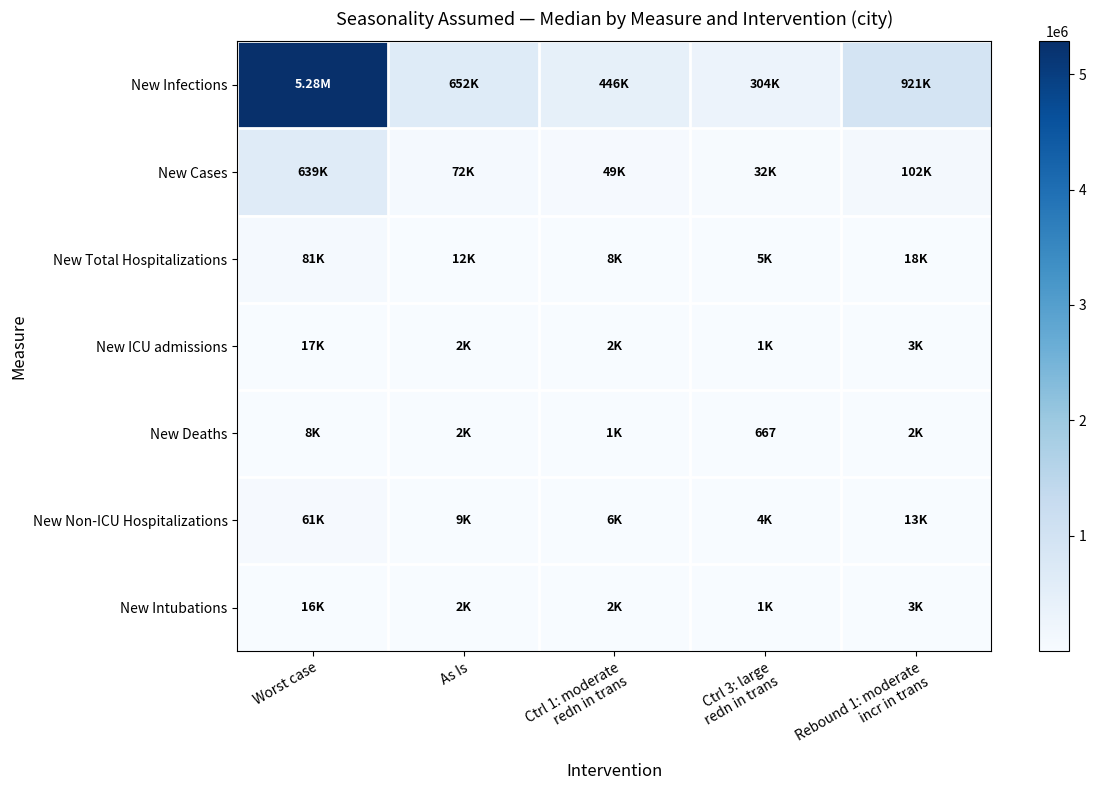

What is the maximum value for New Total Hospitalizations?

80966